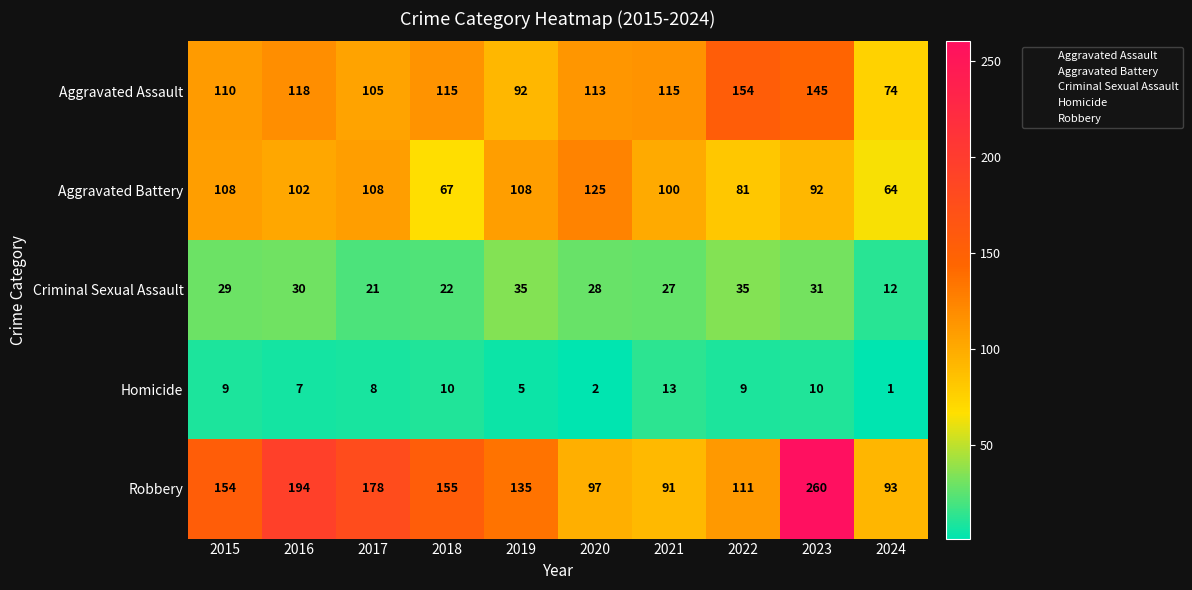

Which category has the highest value across all series?

2023